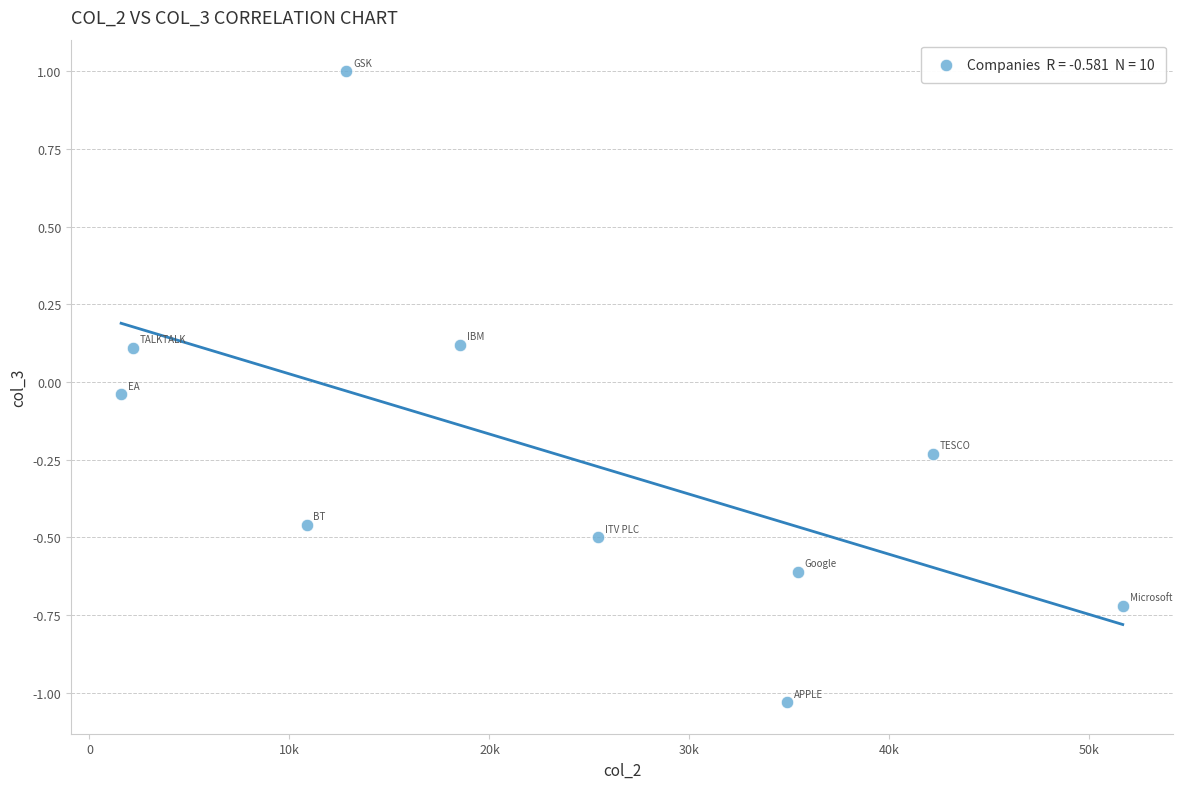

What is the average X value?

23548.2